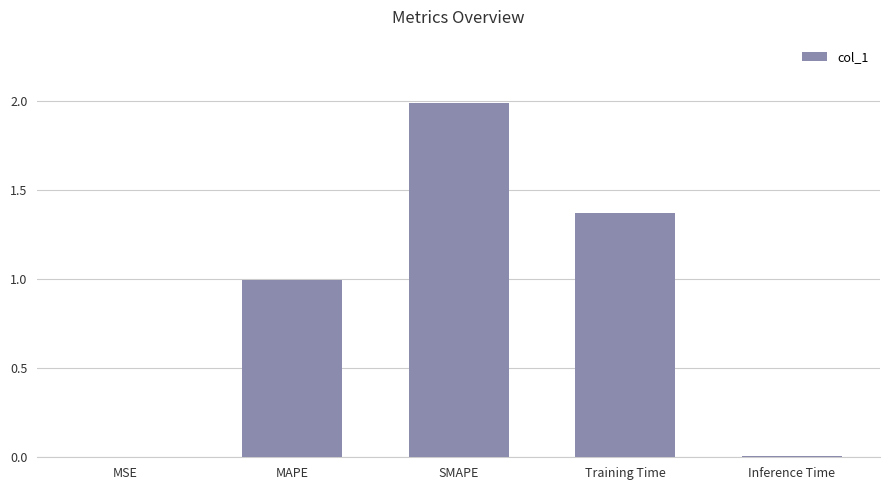

Is it true that the value at SMAPE is 3.2?

False